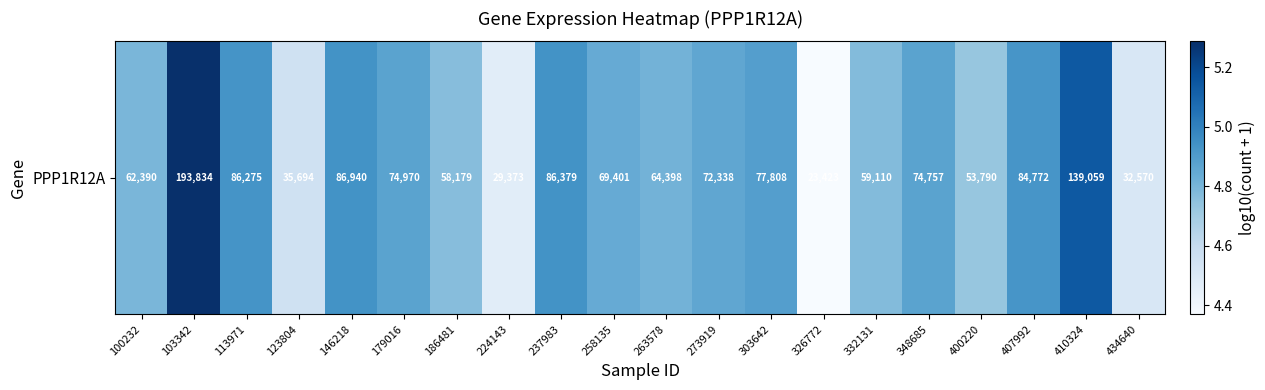

At which label is the value closest to 4?

326772